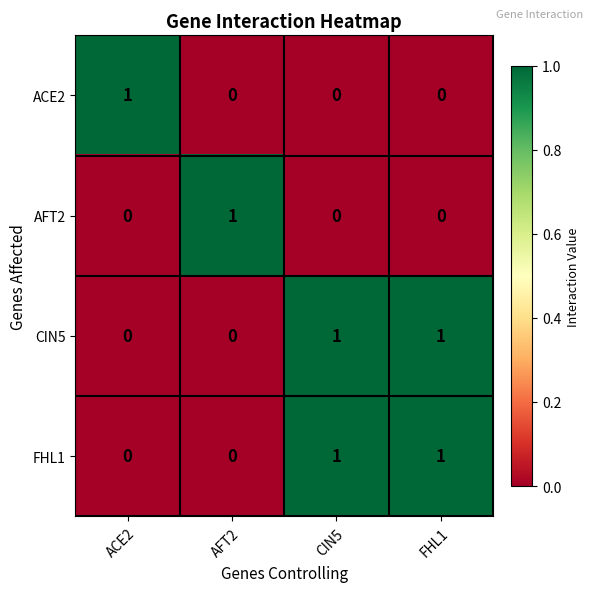

Reading right to left, transcribe all the data shown in this chart.

ACE2: 0	0	0	1
AFT2: 0	0	1	0
CIN5: 1	1	0	0
FHL1: 1	1	0	0